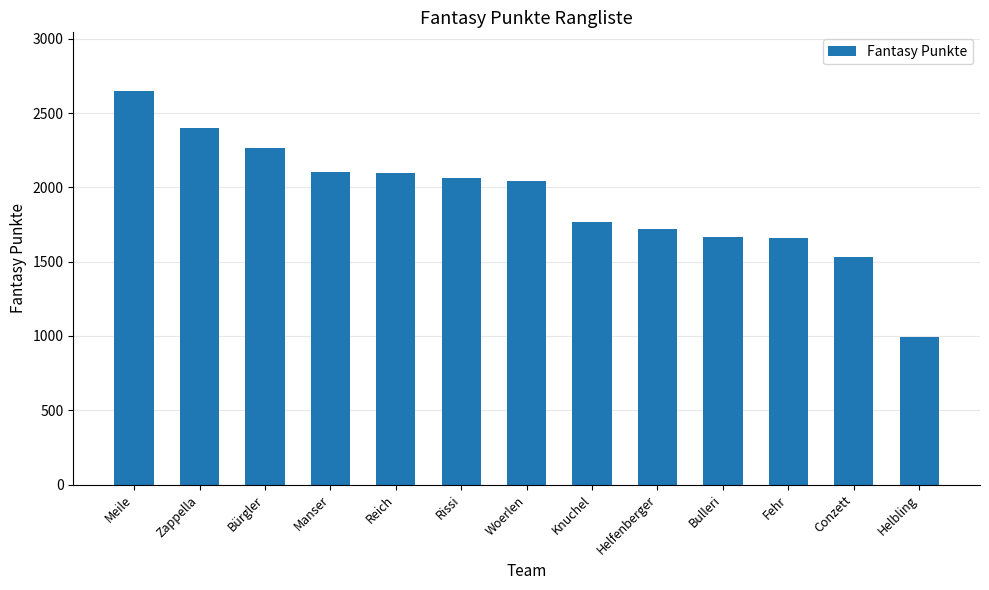

What is the sum of the values at Helbling and Woerlen?

3035